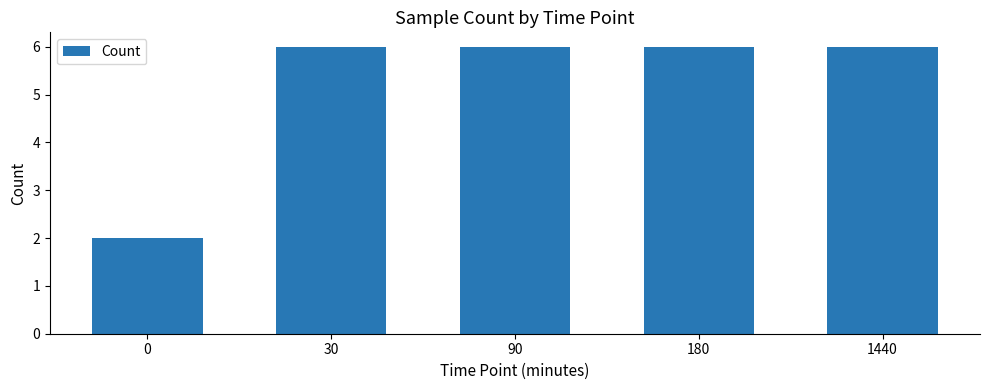

Between 0 and 1440, which is larger?

1440